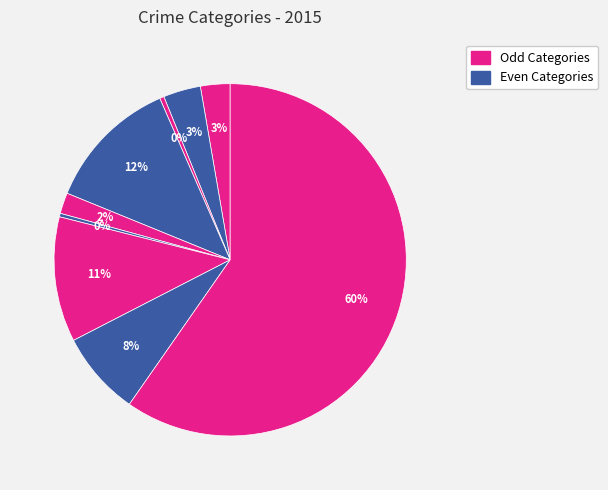

Count the number of slices in the pie.

9